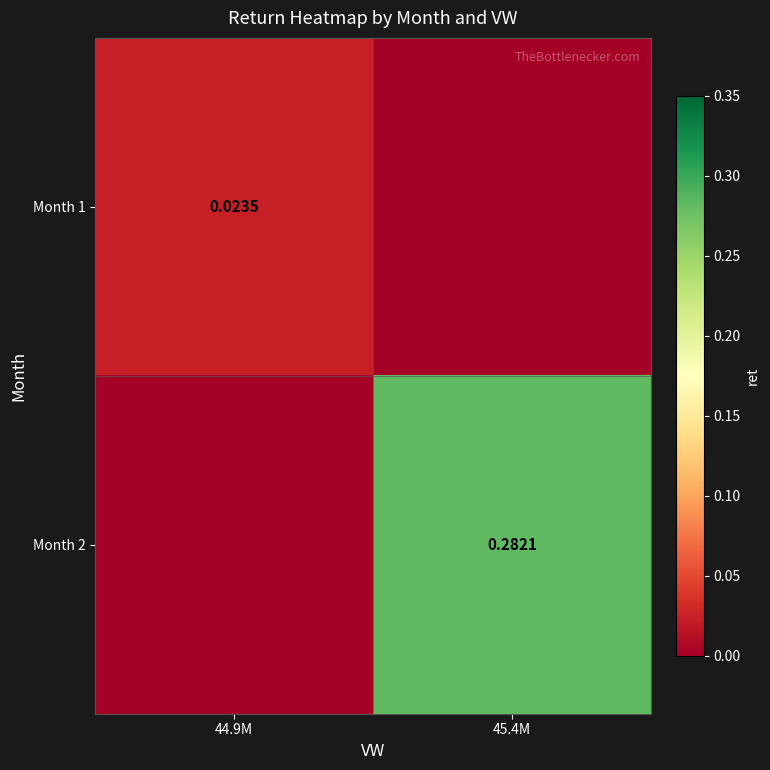

Which category has the highest value across all series?

45.4M